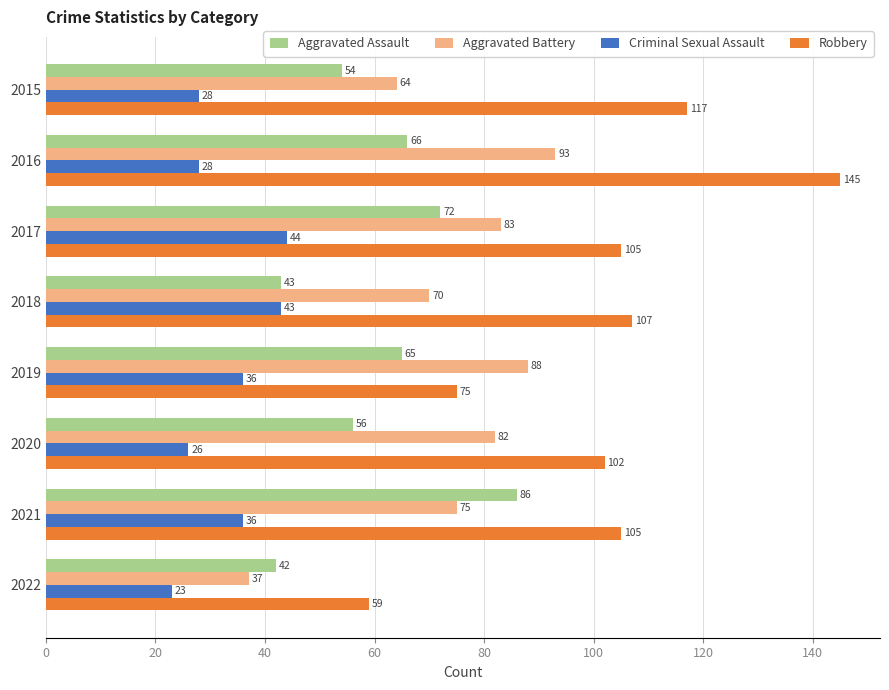

What are all the series names shown in the legend?

Aggravated Assault, Aggravated Battery, Criminal Sexual Assault, Robbery